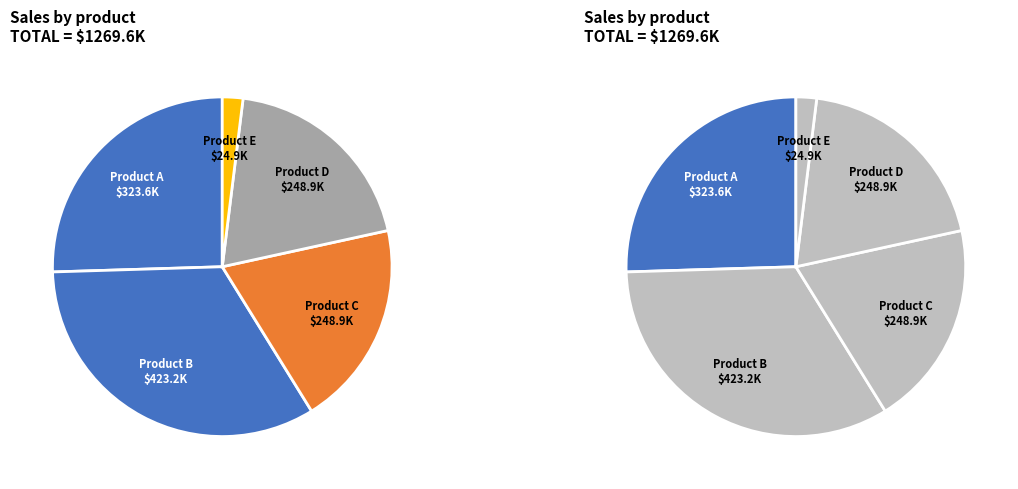

Is there any slice that represents more than half of the pie?

No